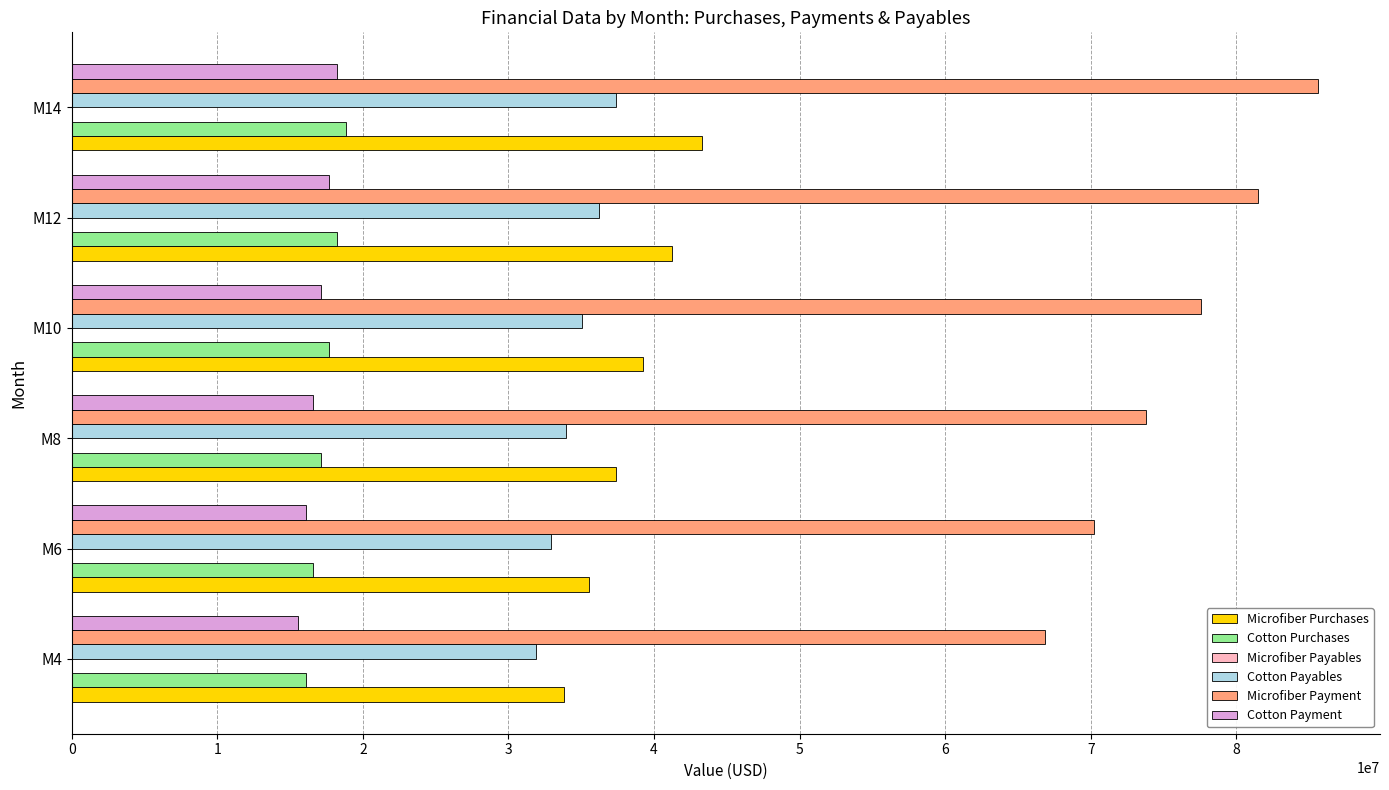

The value of Cotton Purchases at M14 is 26847916.6. True or false?

False